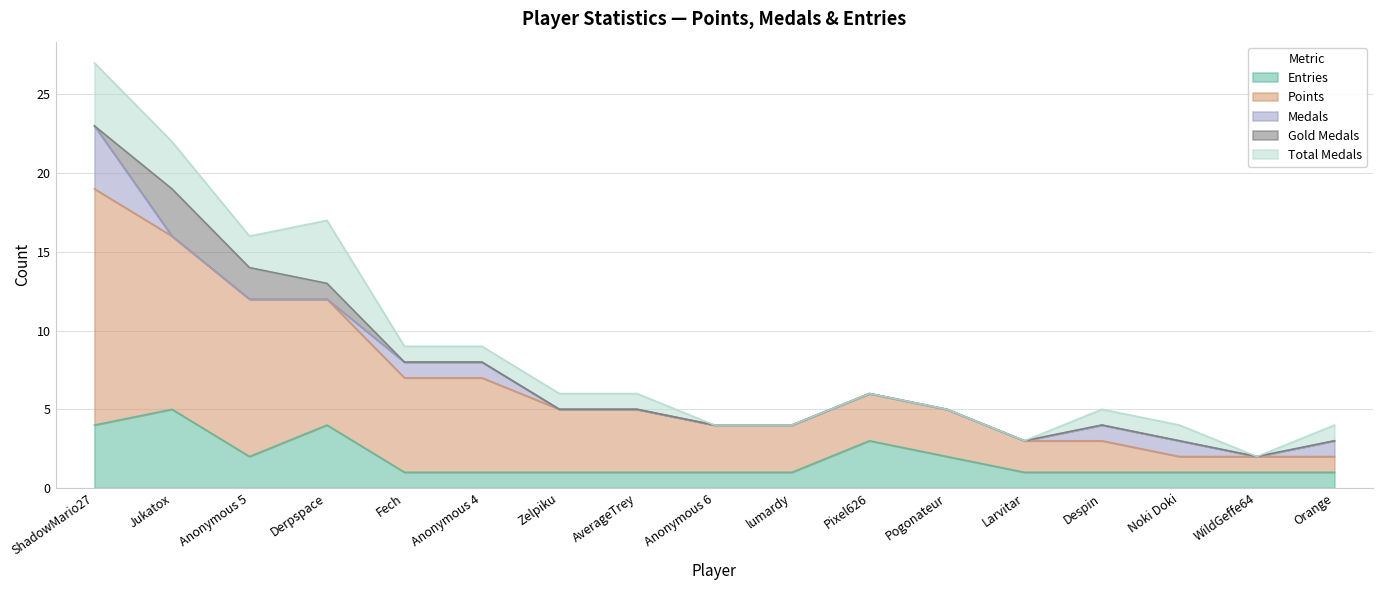

Which series has the largest range (max minus min)?

Points